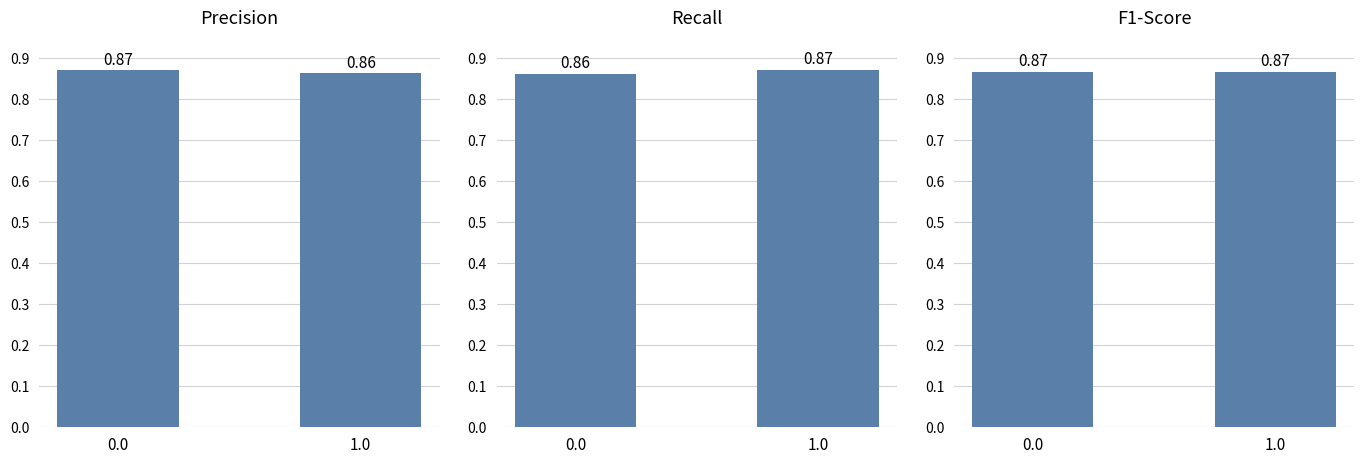

Reading left to right, transcribe all the data shown in this chart.

precision: 0.0=0.9	1.0=0.9
recall: 0.0=0.9	1.0=0.9
f1-score: 0.0=0.9	1.0=0.9